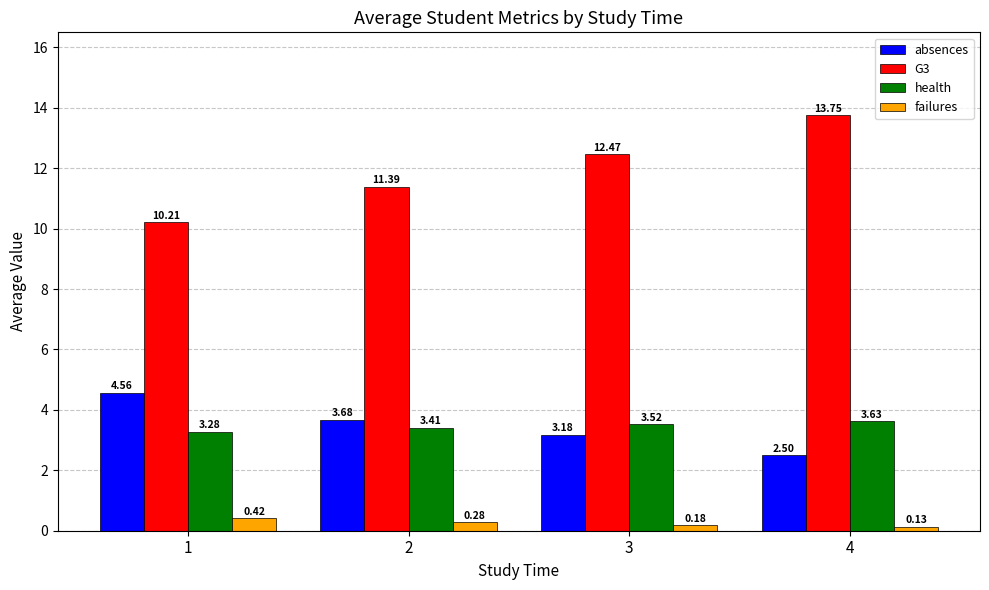

Rank the series by their maximum value, from lowest to highest.

failures, health, absences, G3